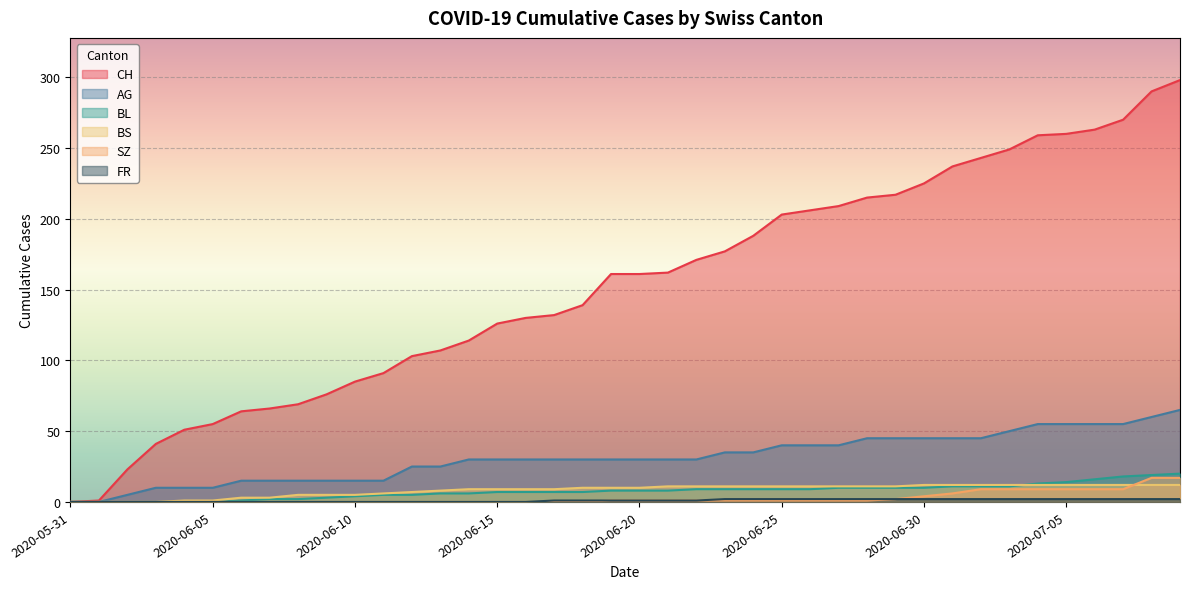

What is the approximate value of BL at 2020-06-20, to the nearest 5?

10